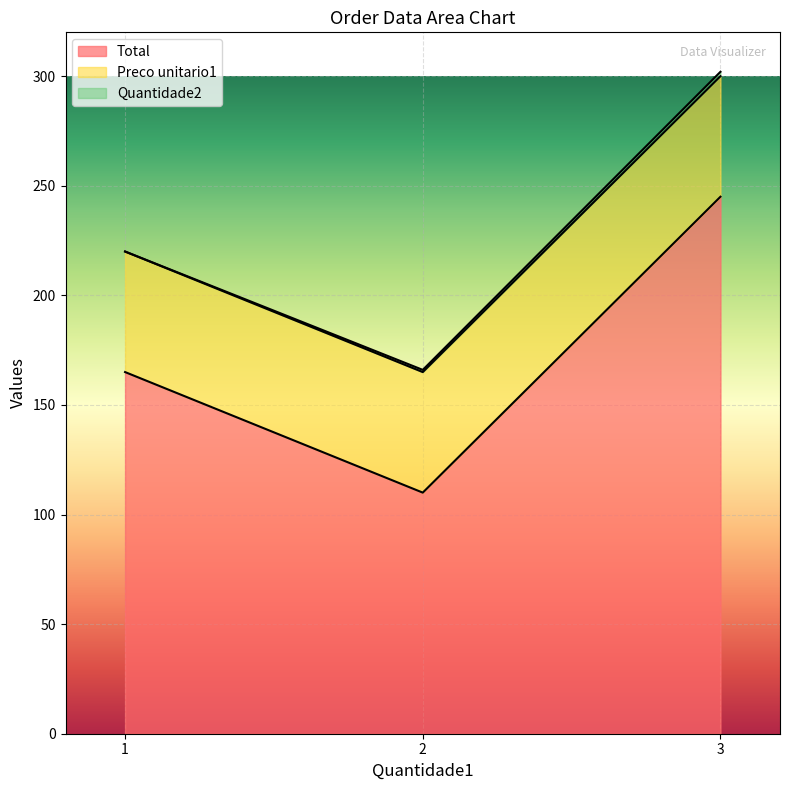

How many values in the Total series are below 165?

1